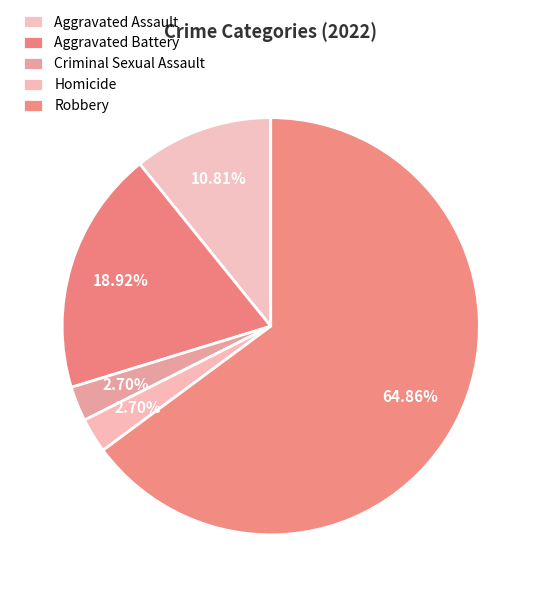

What percentage is the Aggravated Battery slice, to the nearest percent?

19%